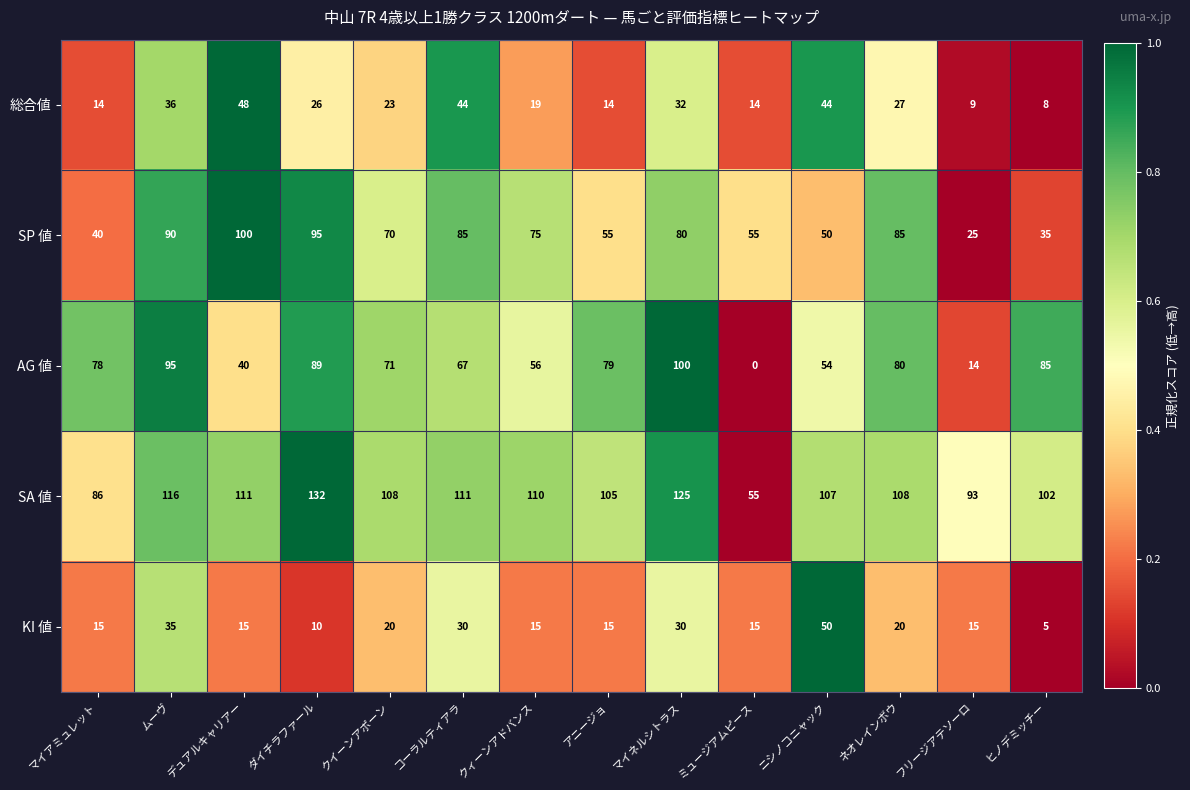

Is it true that 総合値 equals 45 at ダイチラファール?

False